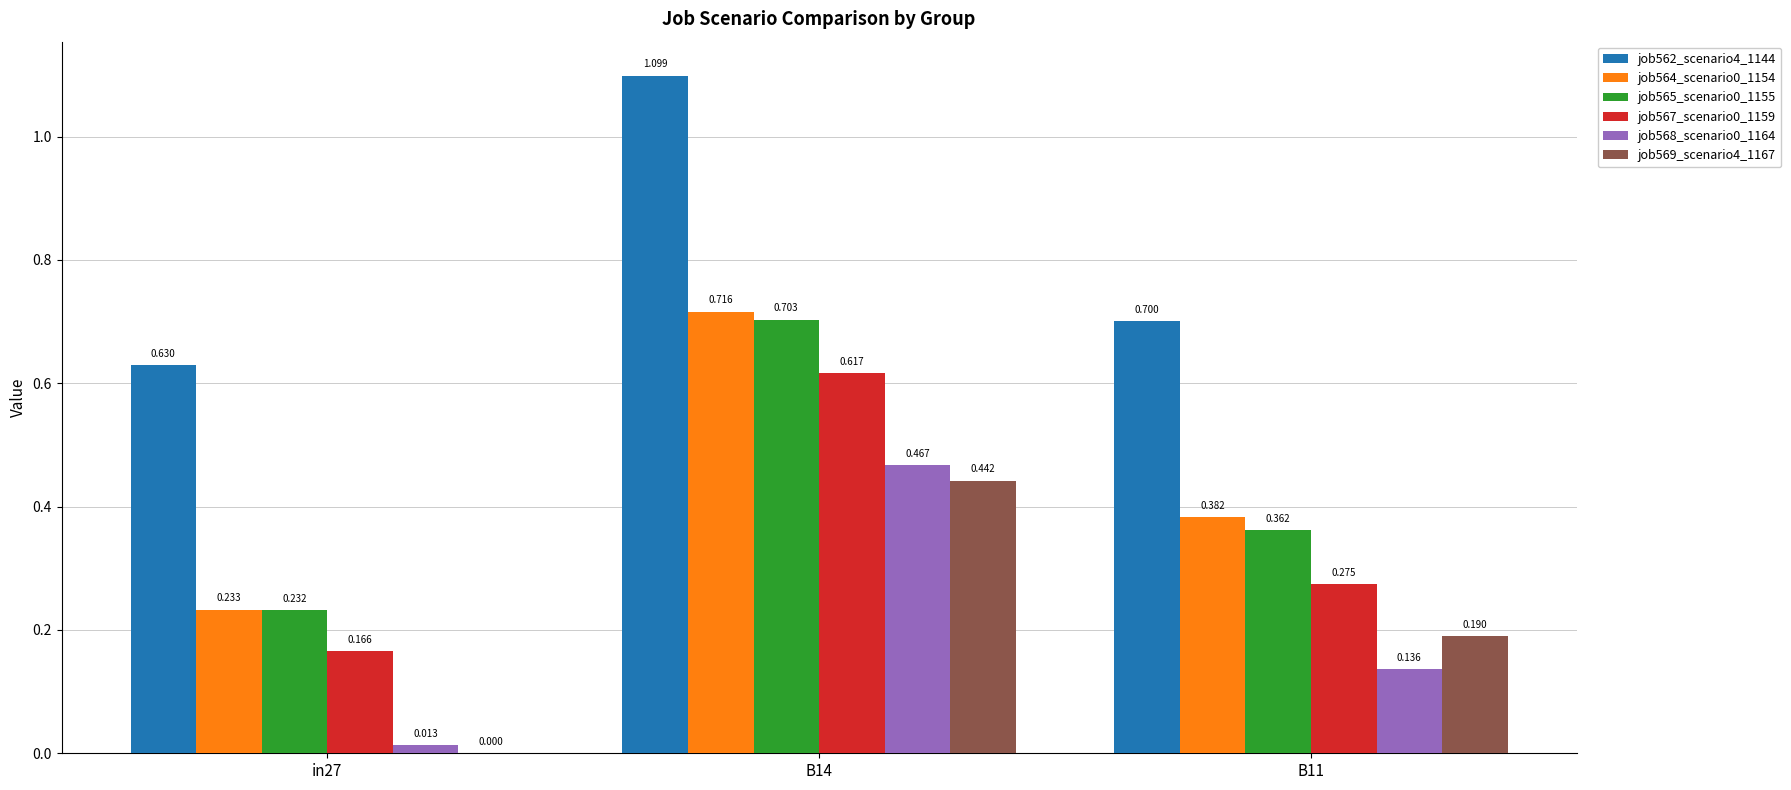

What is the sum of the job565_scenario0_1155 values at B14 and B11?

1.1